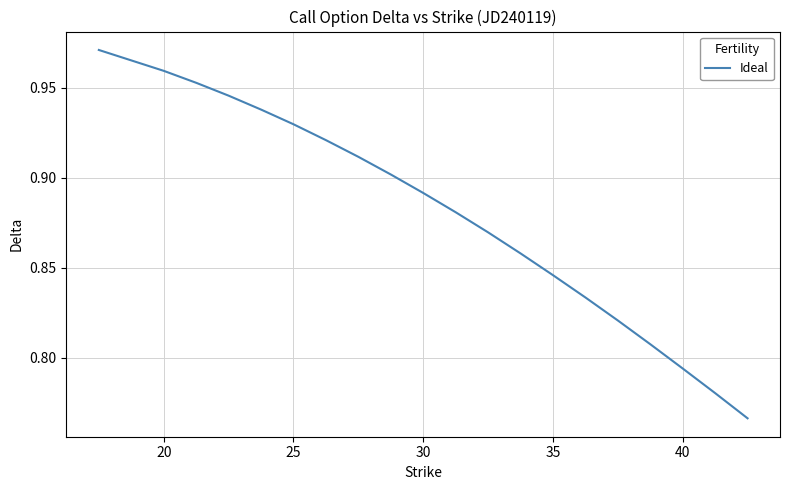

Does the chart display data point markers on the line(s)?

No